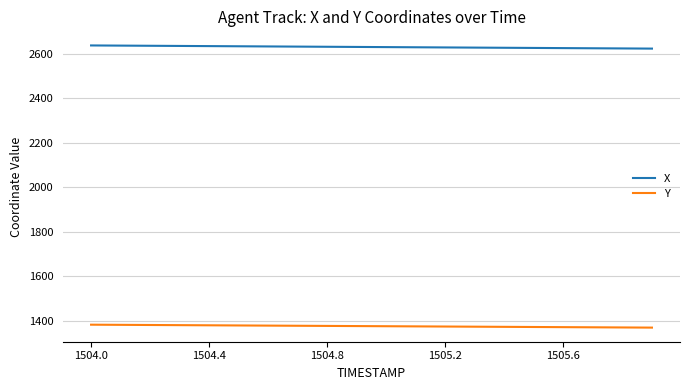

True or false: X and Y cross at least once.

False